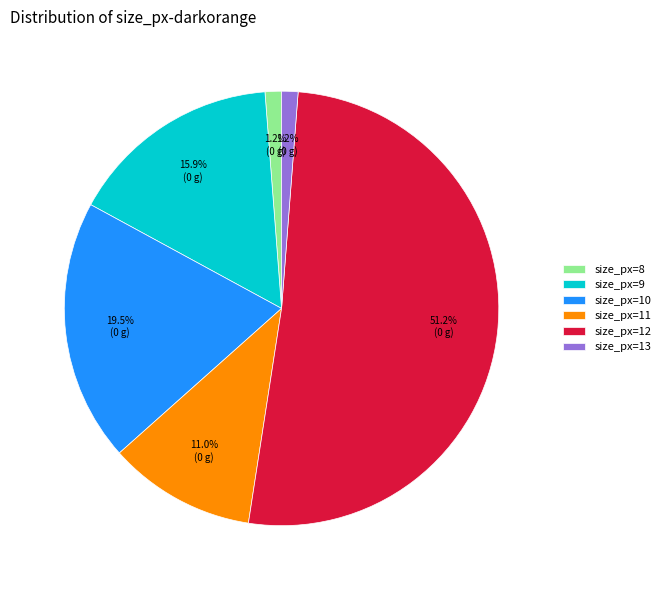

Which has a higher value, size_px=12 or size_px=13?

size_px=12